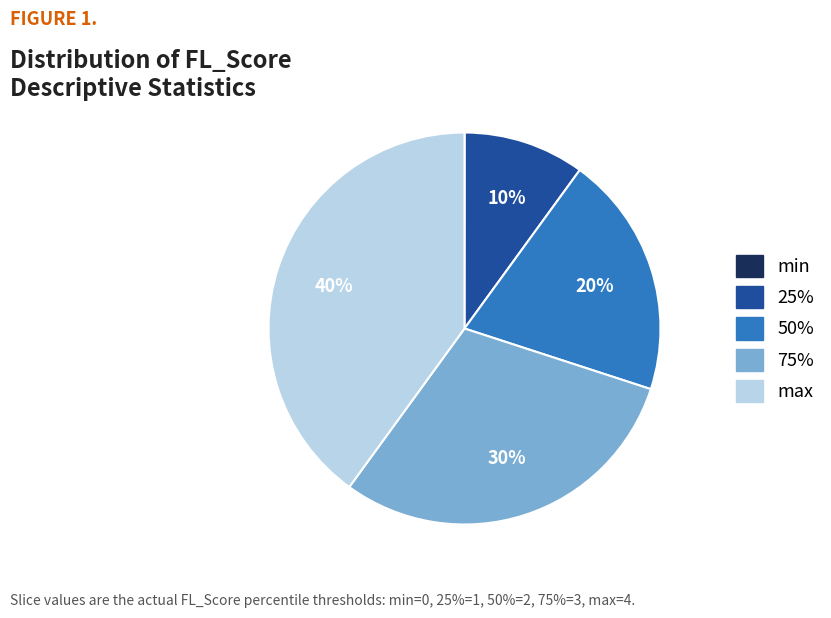

Between 75% and 25%, which is larger?

75%